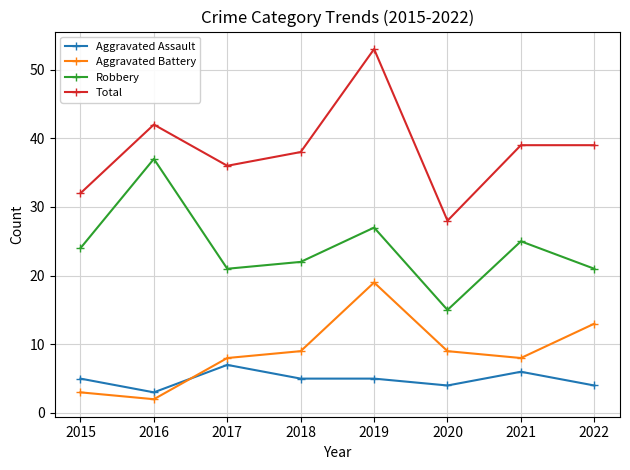

Reading left to right, extract all data points from this chart.

Aggravated Assault: 5	3	7	5	5	4	6	4
Aggravated Battery: 3	2	8	9	19	9	8	13
Robbery: 24	37	21	22	27	15	25	21
Total: 32	42	36	38	53	28	39	39